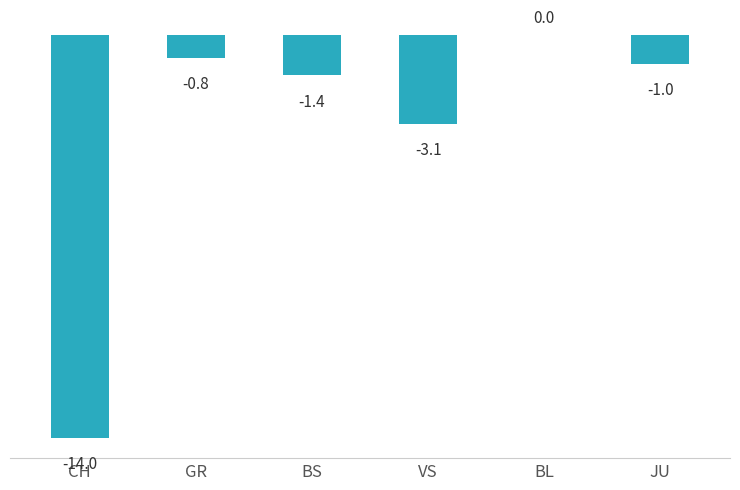

The chart shows a value of -14.0 at CH. True or false?

True